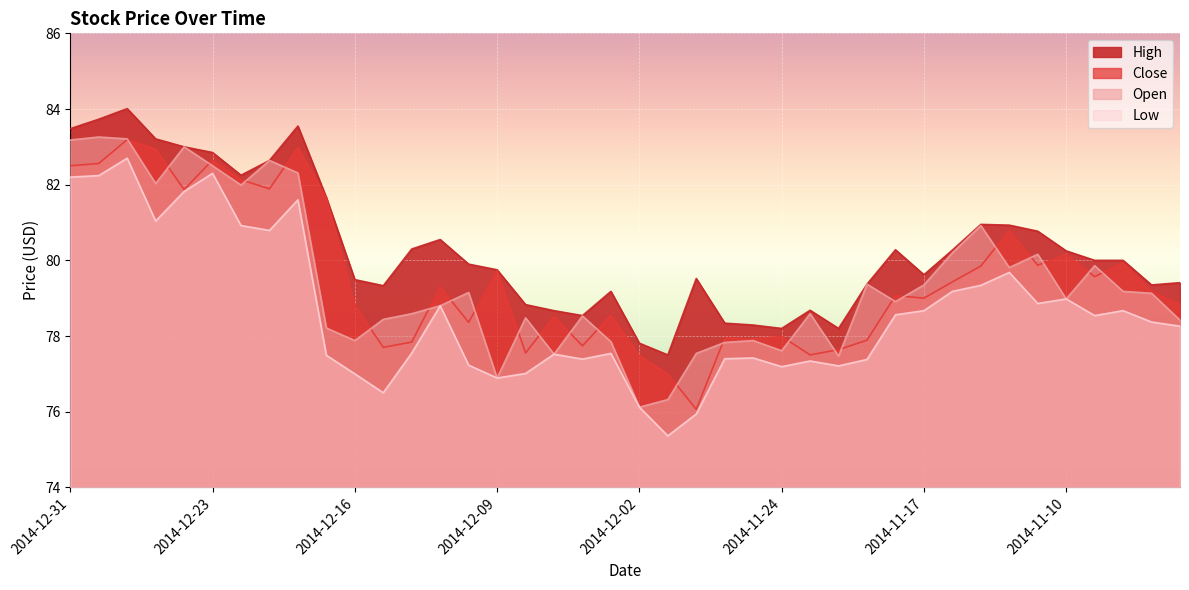

Which series has the largest total across all categories?

High